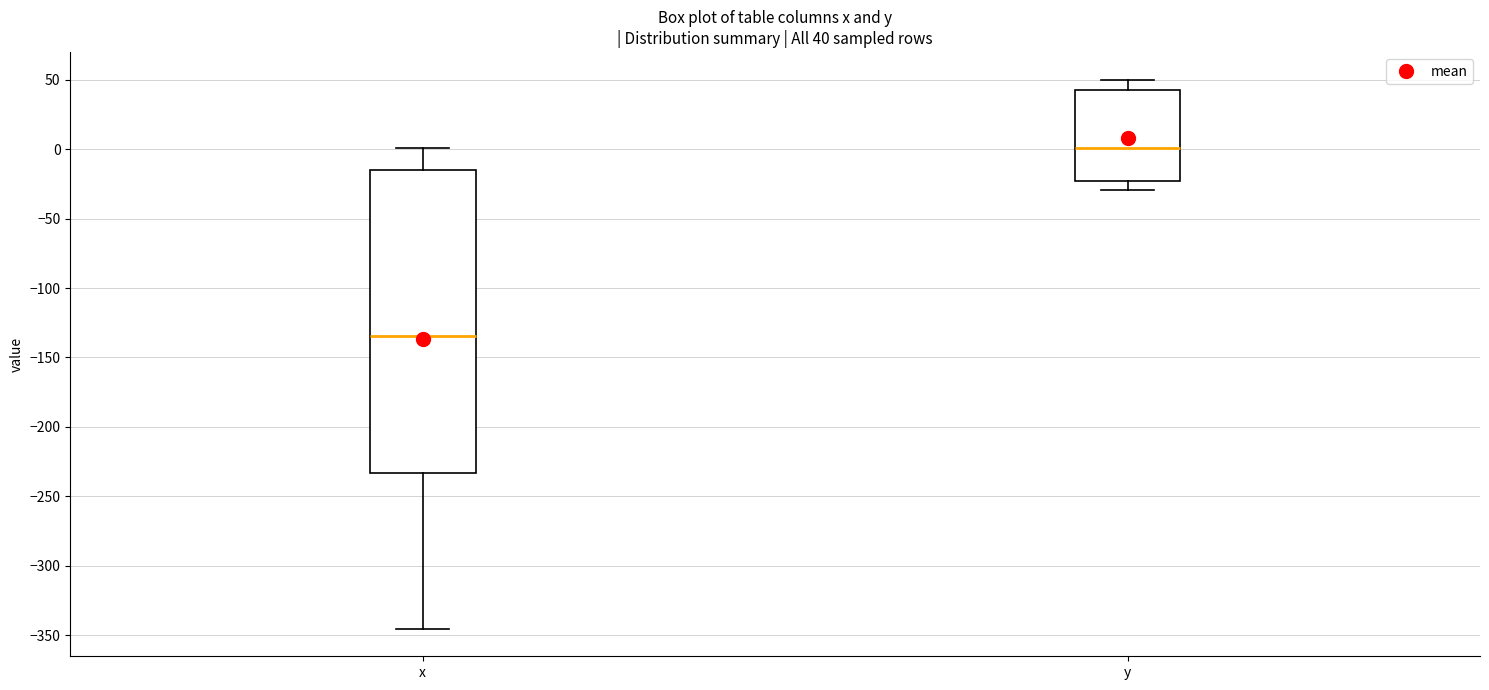

Which box is the tallest, from its lower edge to its upper edge?

x